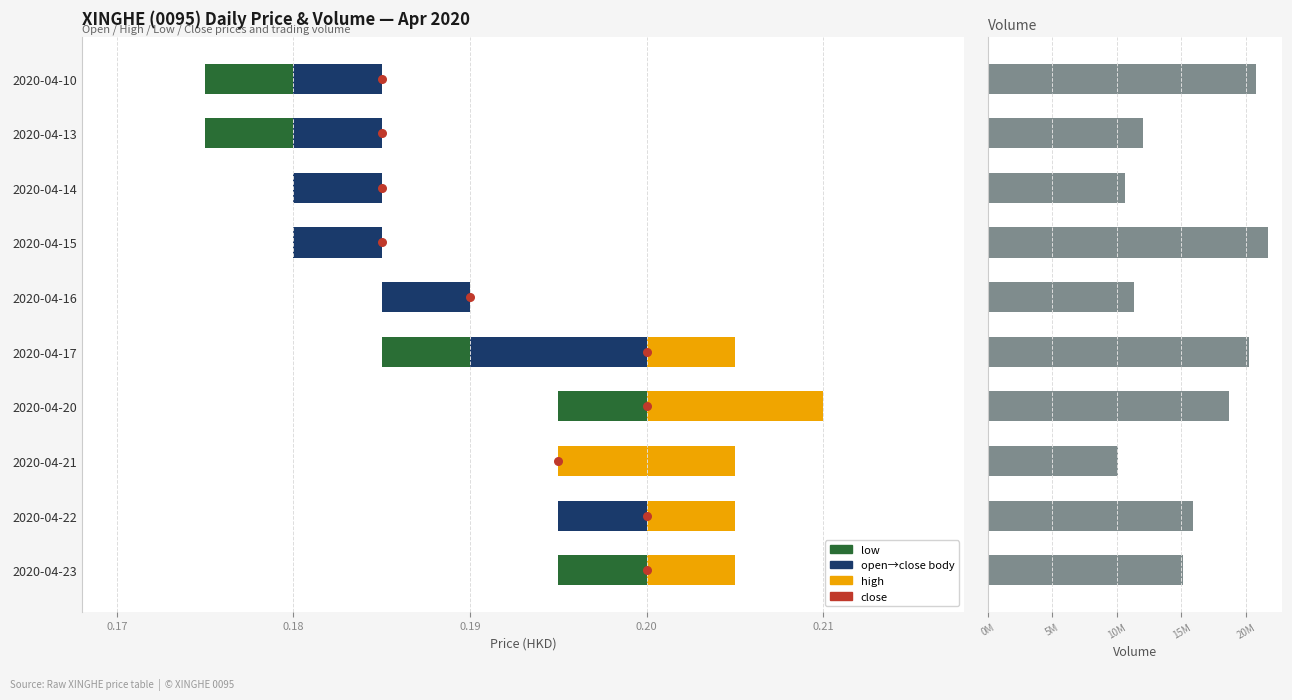

Which series contains the highest Y value?

vol